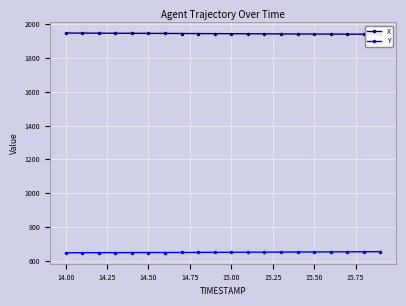

What is the lowest value of the Y series?

647.1